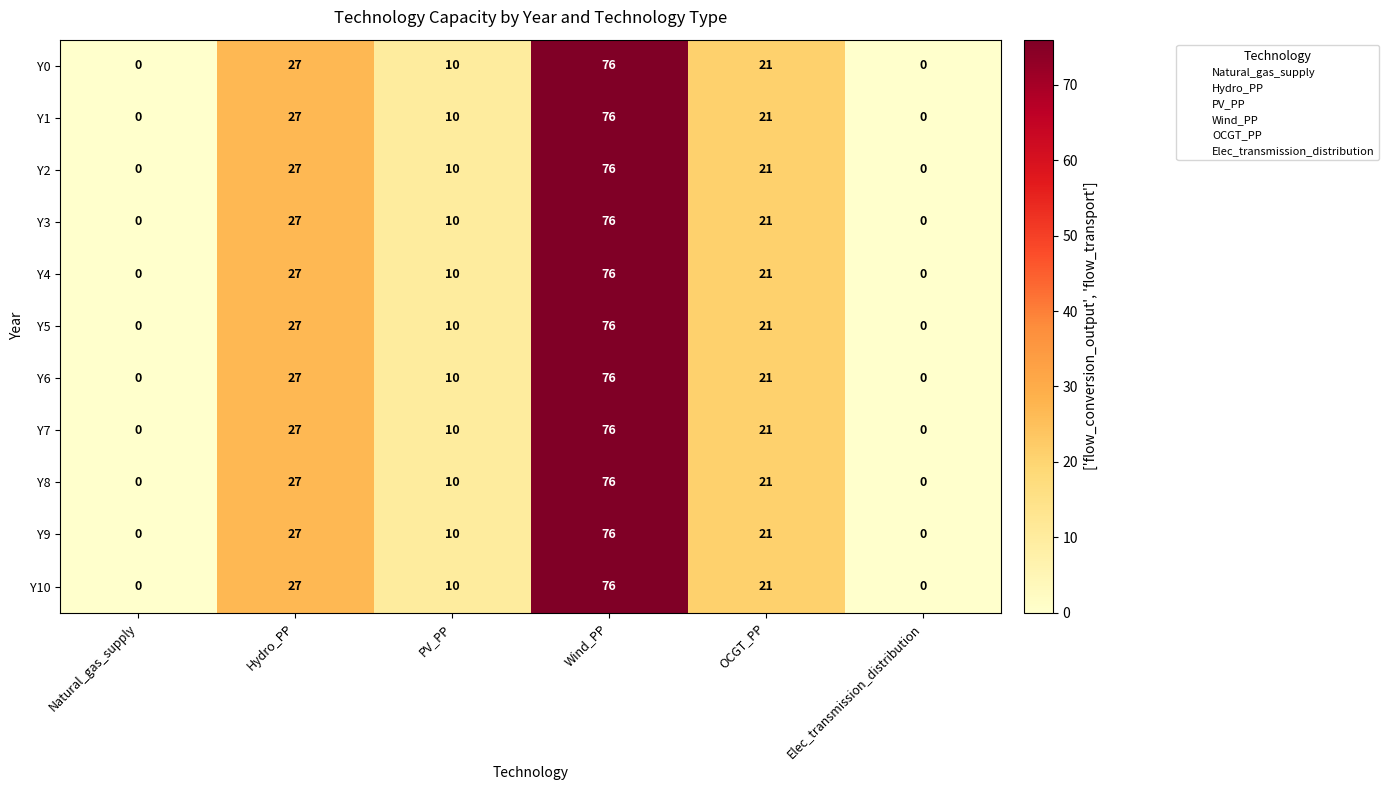

Is it true that Y7 equals -36 at Natural_gas_supply?

False